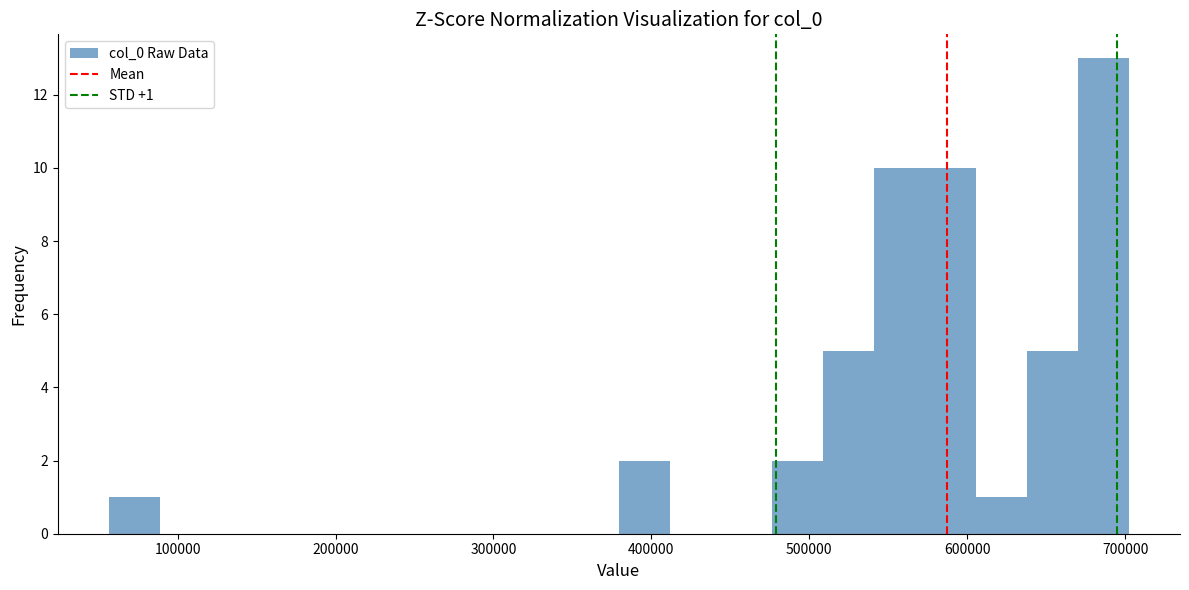

Around what value on the x-axis is the tallest bar? Give the approximate position of its centre, as read against the axis.

690000